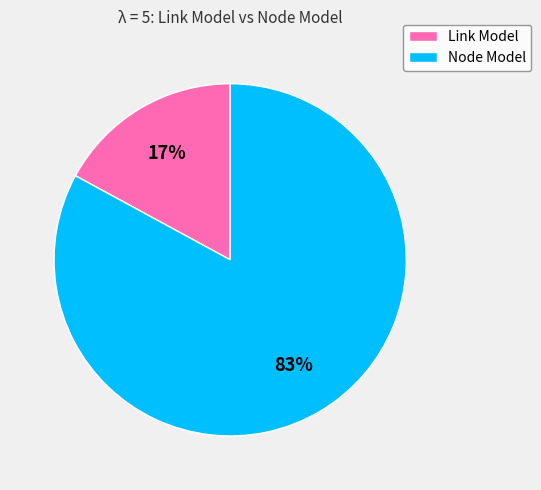

What is the largest slice in the pie chart?

Node Model